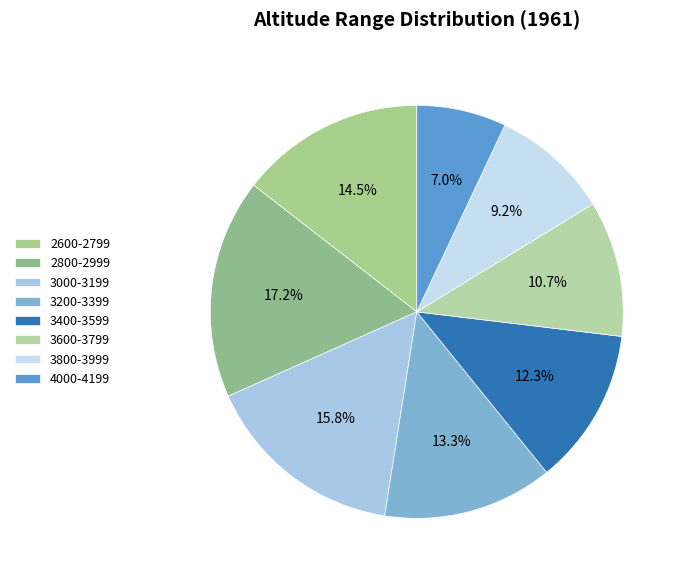

Does 3000-3199 account for over 50% of the chart?

No